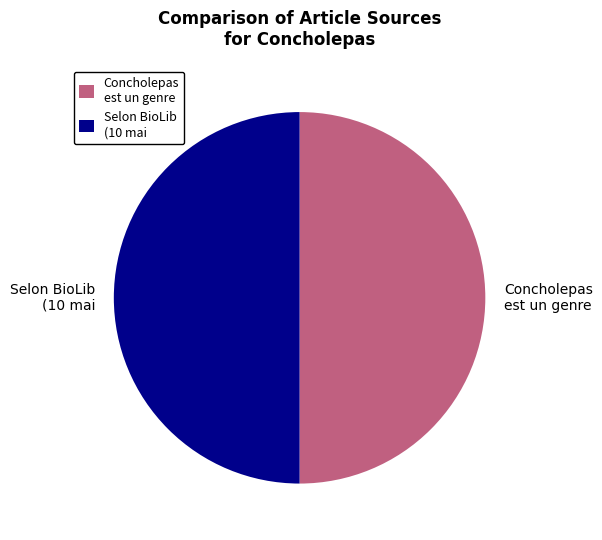

How many segments does this pie chart have?

2